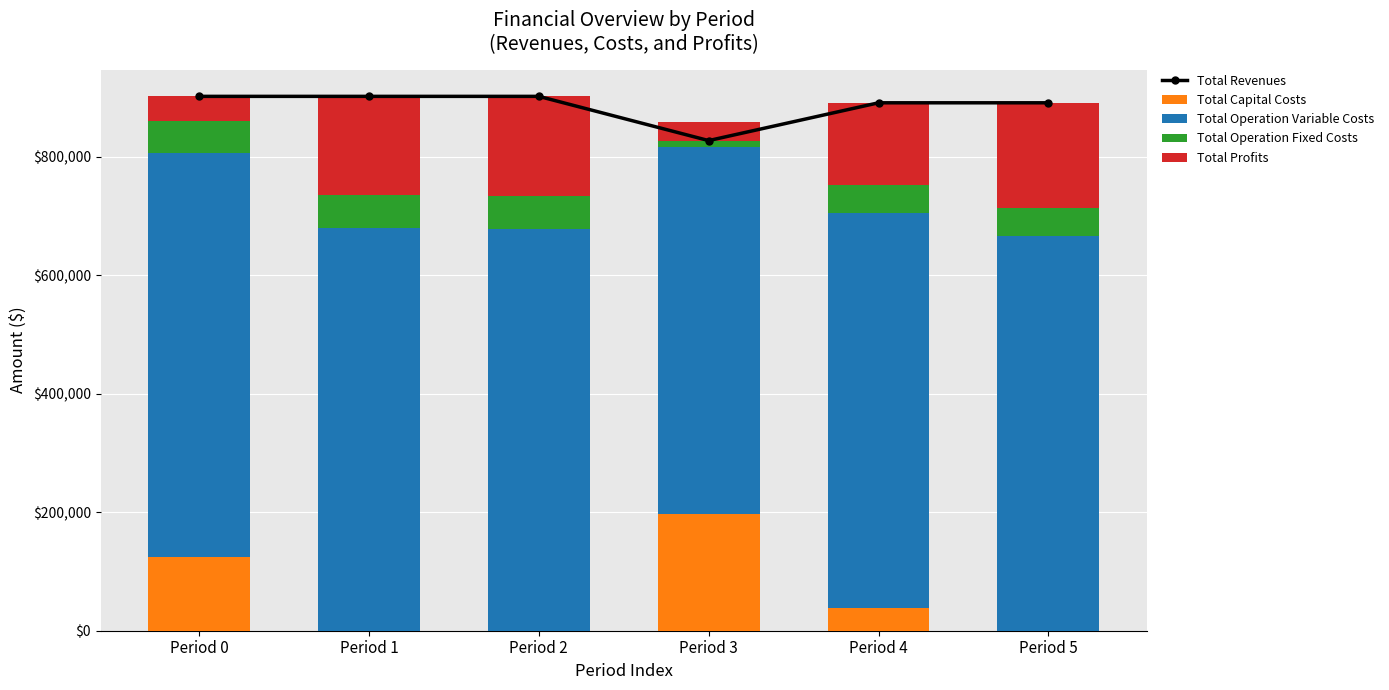

Which series has the widest spread of values?

Total Profits